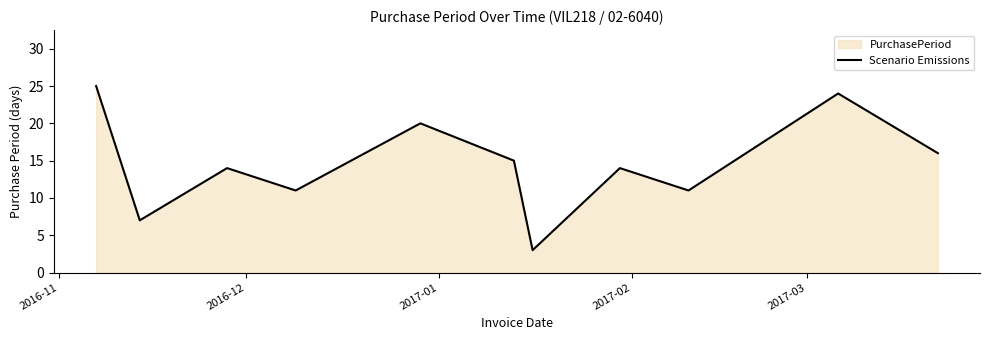

What is the smallest value displayed?

3